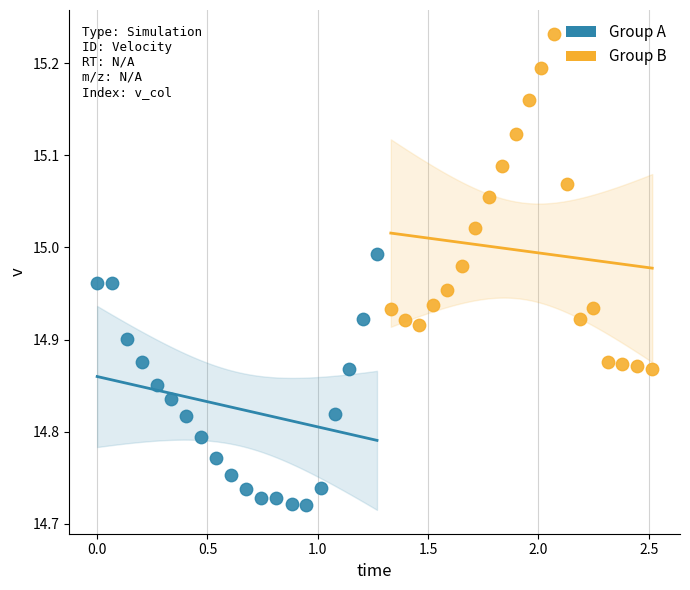

Which series has the largest Y range (max minus min)?

Group B